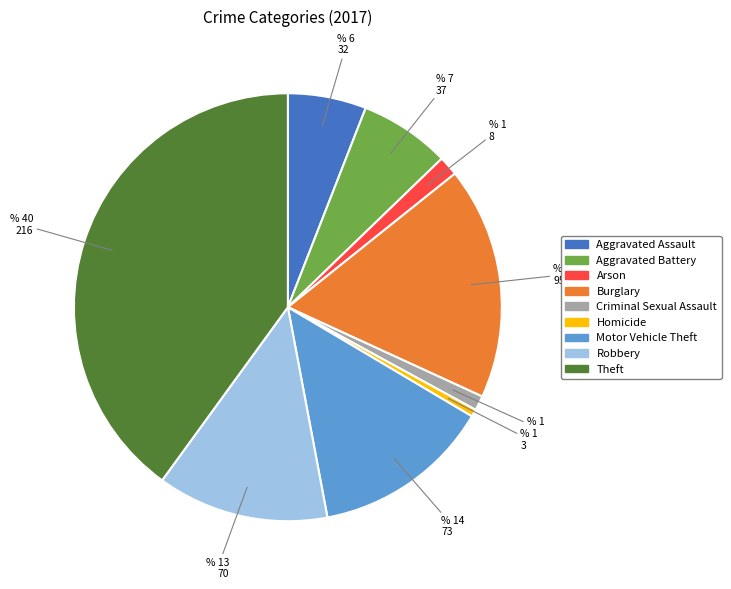

Do Criminal Sexual Assault and Theft together represent more than half of the pie?

No